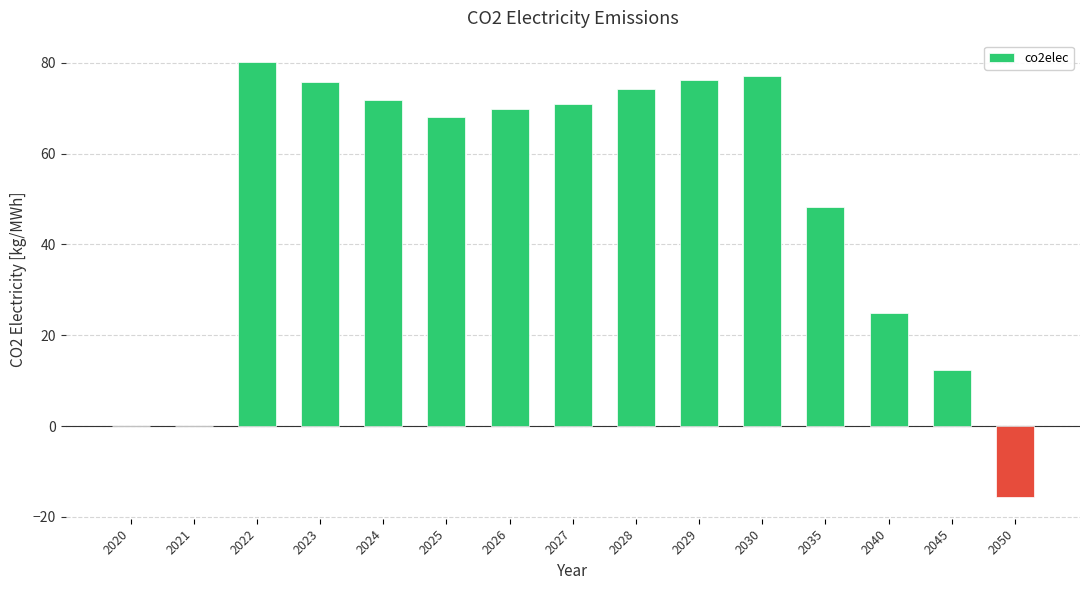

What is the ratio of the value at 2030 to the value at 2022?

1.0